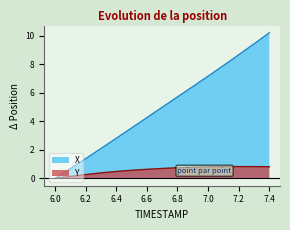

What is the difference between the Y values at 7.2 and 6.7?

0.1